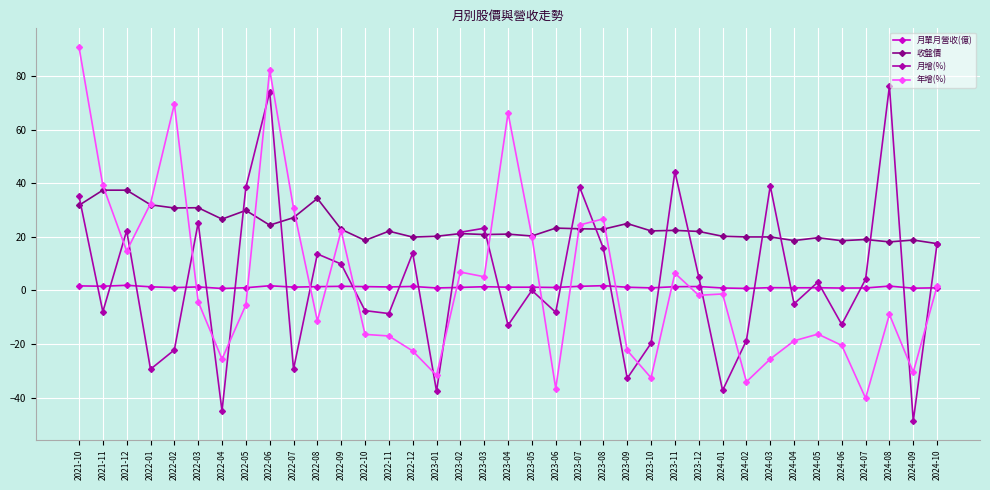

What is the value of the 收盤價 point at the 3rd from the left?

37.4